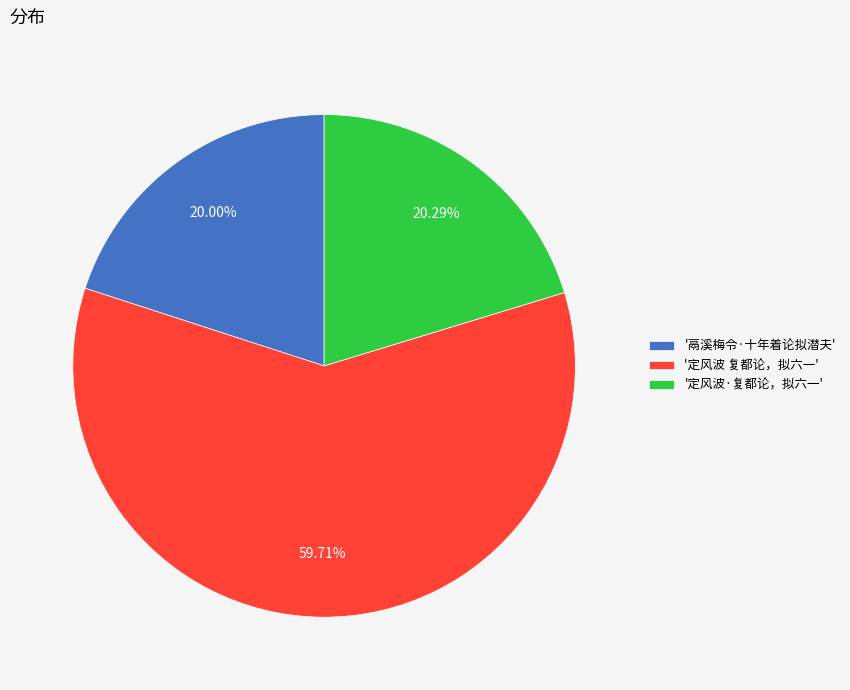

Which category has the biggest portion of the pie?

'定风波 复都论，拟六一'